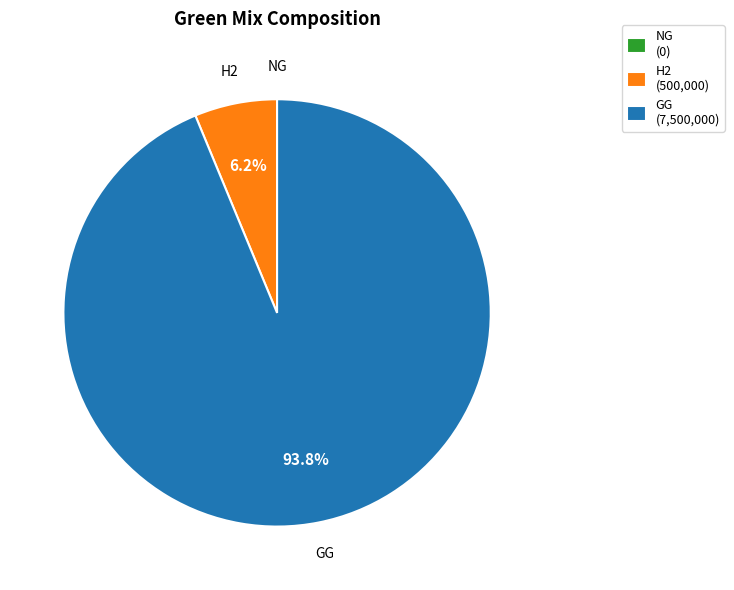

Which category has the biggest portion of the pie?

GG